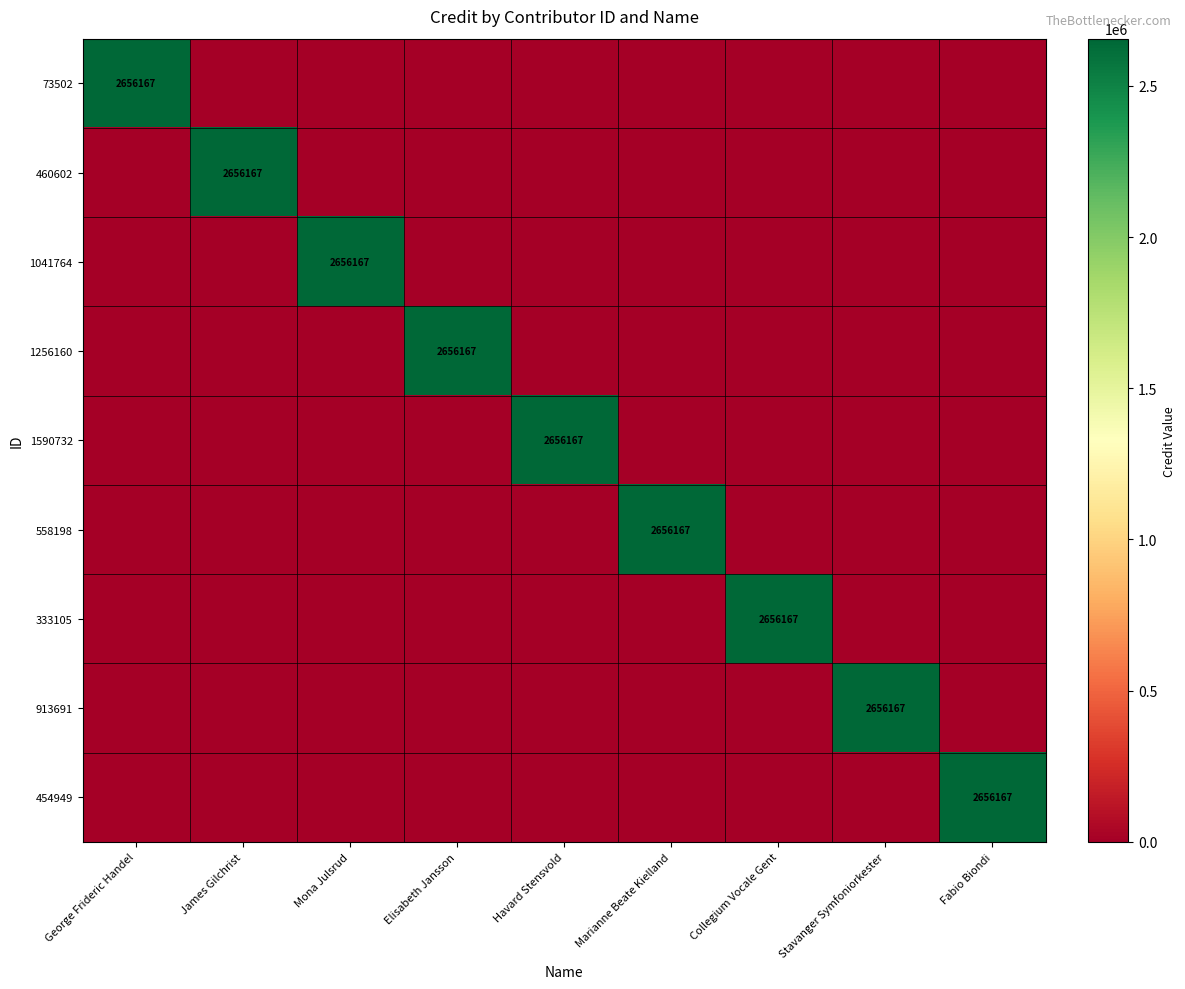

Between Collegium Vocale Gent and James Gilchrist, which is larger?

Collegium Vocale Gent